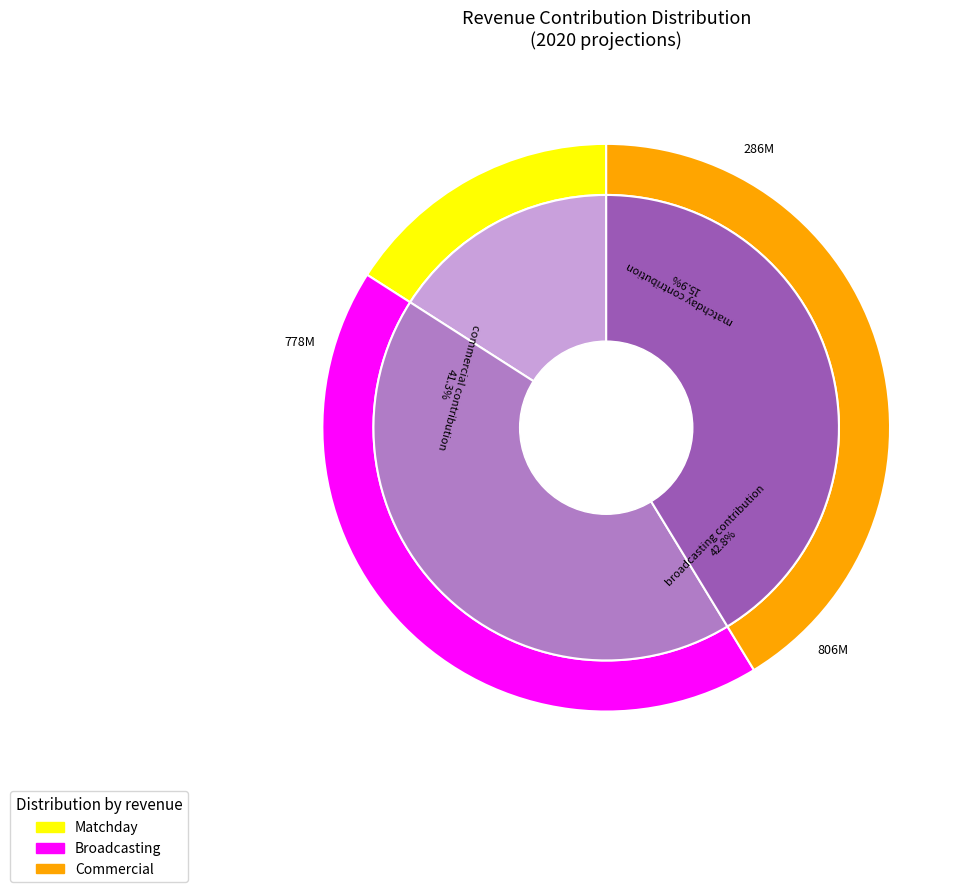

Combined, do commercial contribution and matchday contribution account for over 50%?

Yes